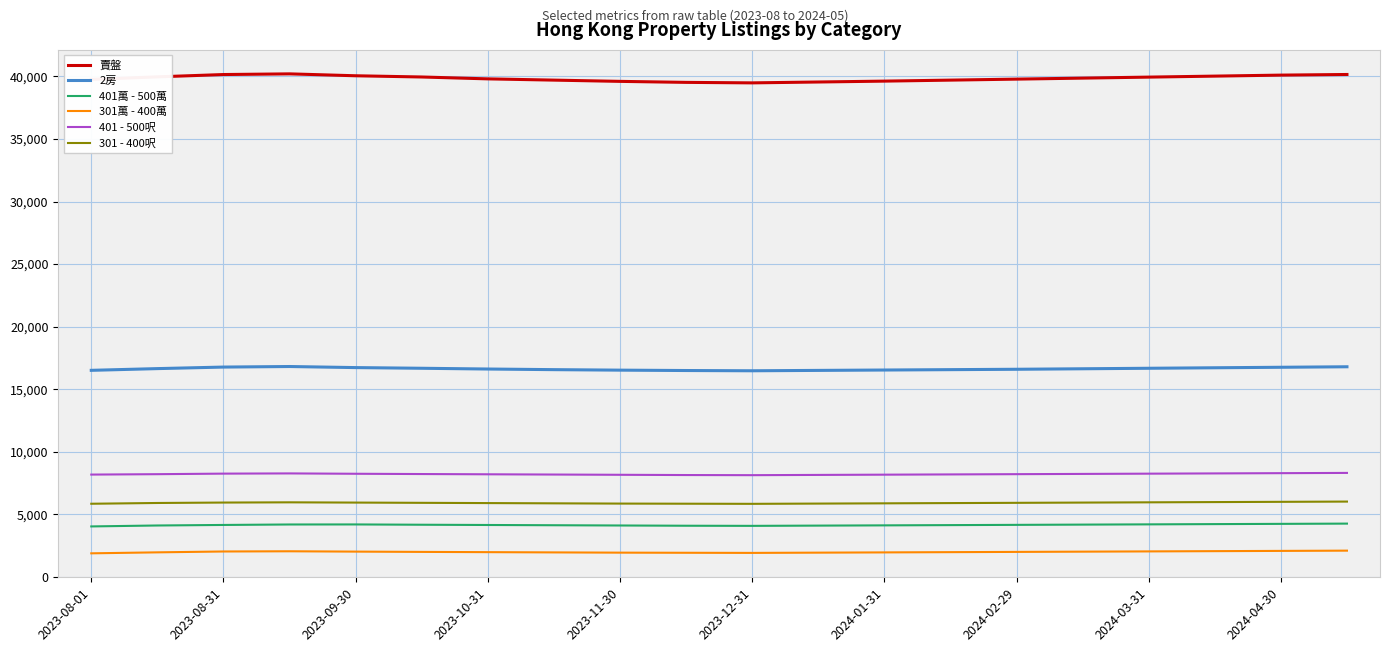

What is the sum of all 301萬 - 400萬 values?

40066